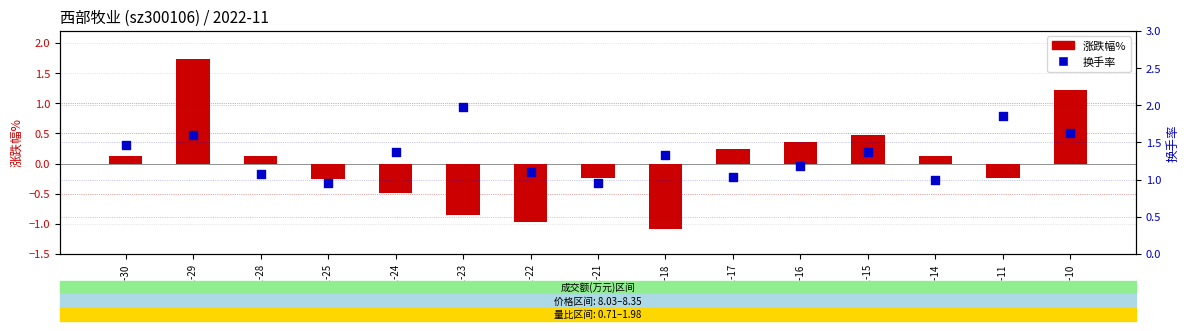

Is the value of 换手率 at 2022-11-17 greater than the value of 涨跌幅% at 2022-11-15?

Yes